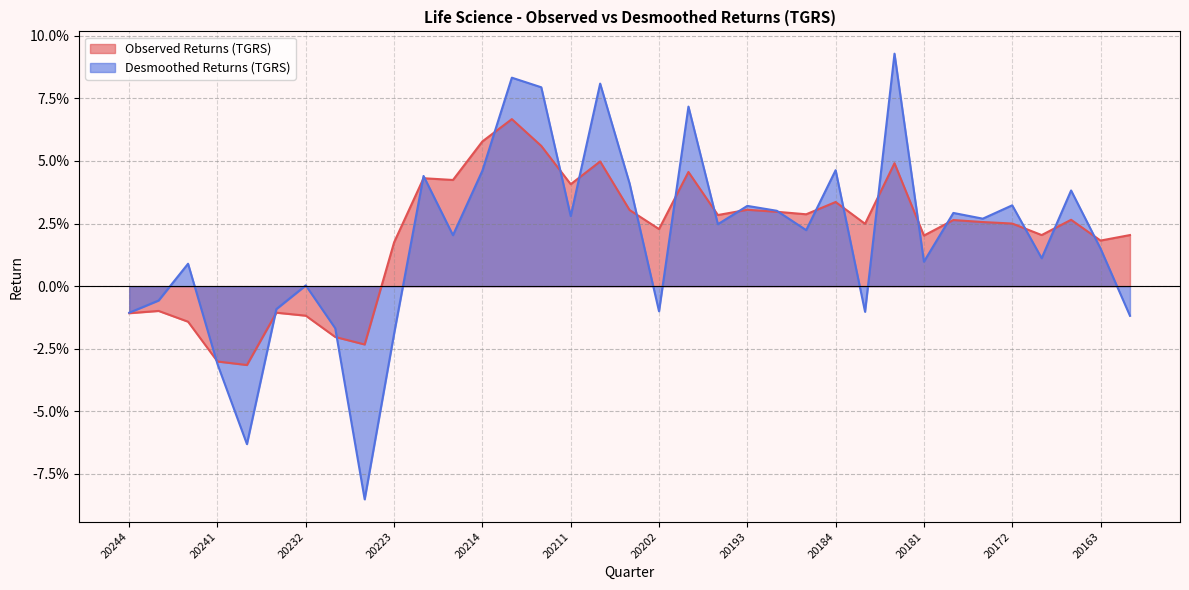

List the series in order of their peak value, highest first.

Desmoothed Returns (TGRS), Observed Returns (TGRS)